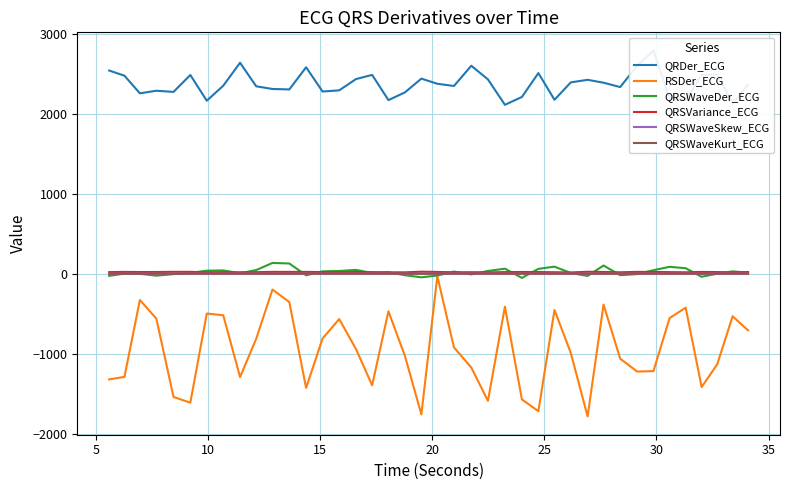

What is the lowest value of the RSDer_ECG series?

-1782.9